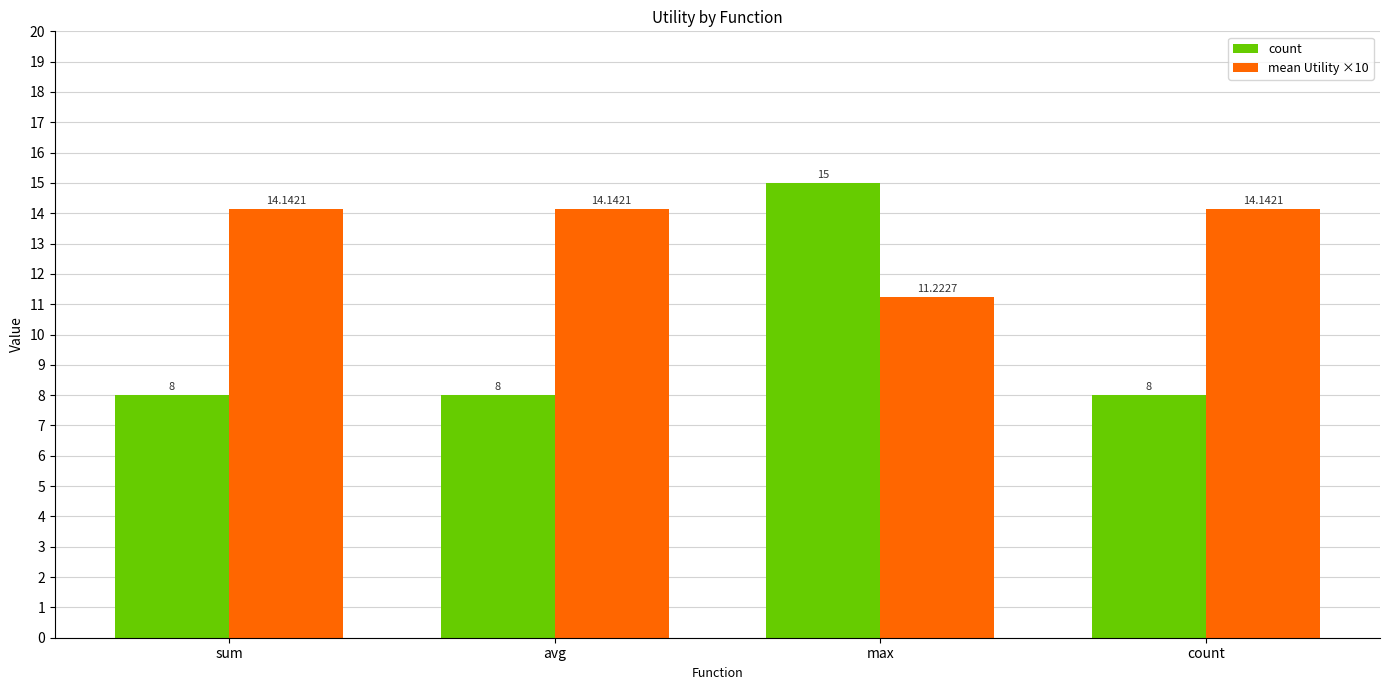

How many bars are there in each group?

2